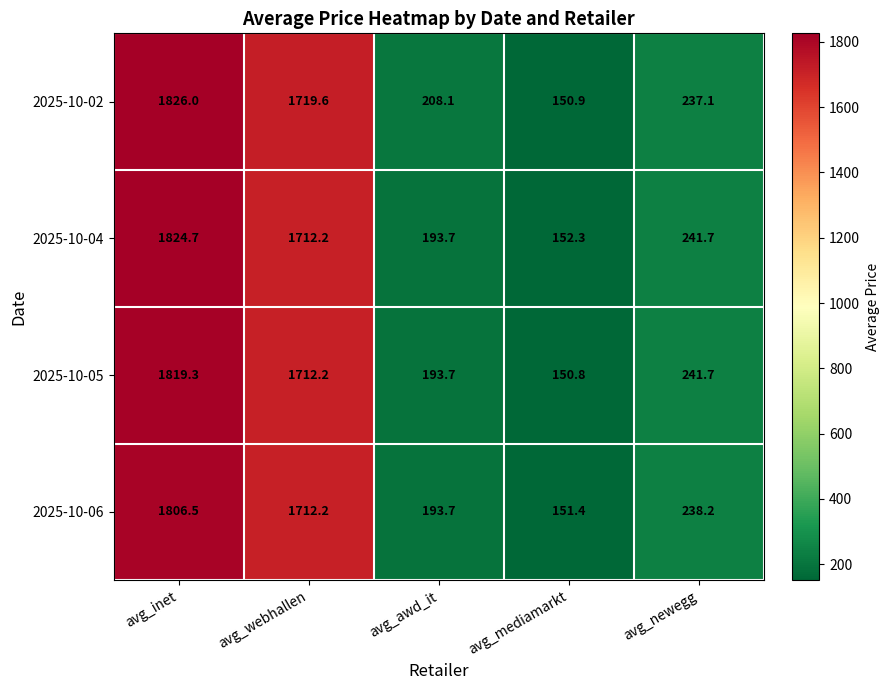

What is the sum of all 2025-10-02 values?

4141.7